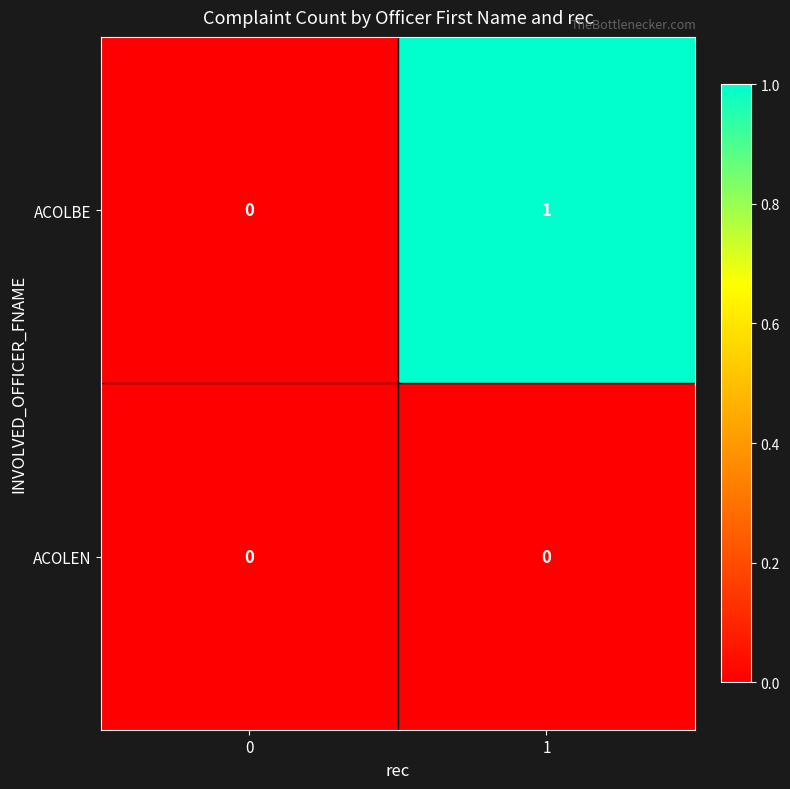

Reading right to left, transcribe all the data shown in this chart.

ACOLBE: 1=1	0=0
ACOLEN: 1=0	0=0